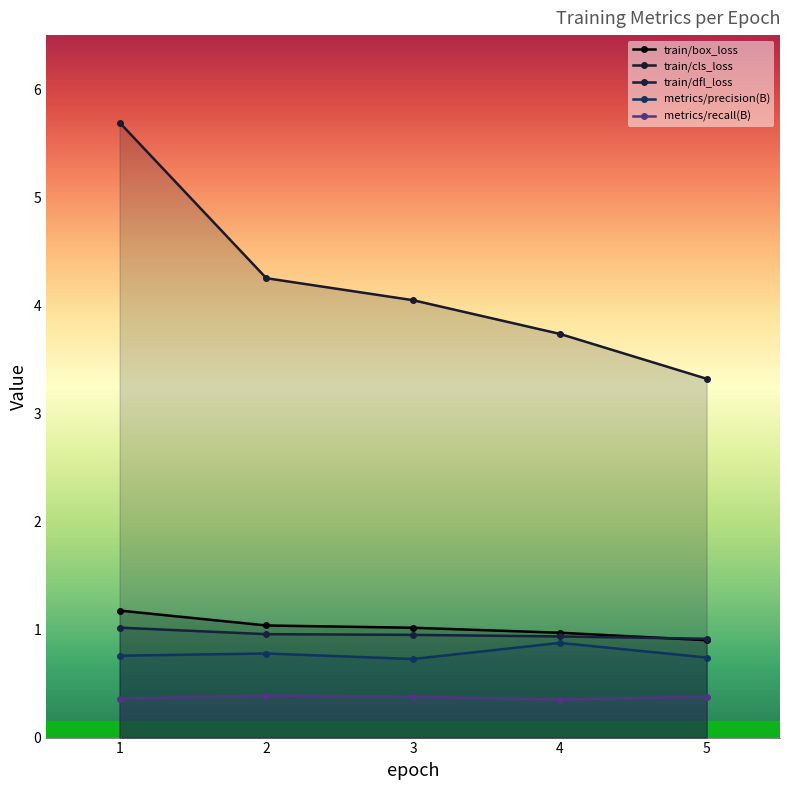

Is the value of train/dfl_loss at 5 greater than the value of train/box_loss at 1?

No